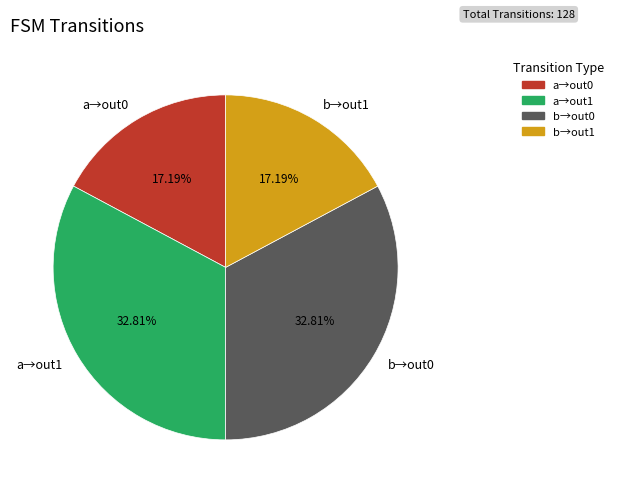

How many slices are in this pie chart?

4